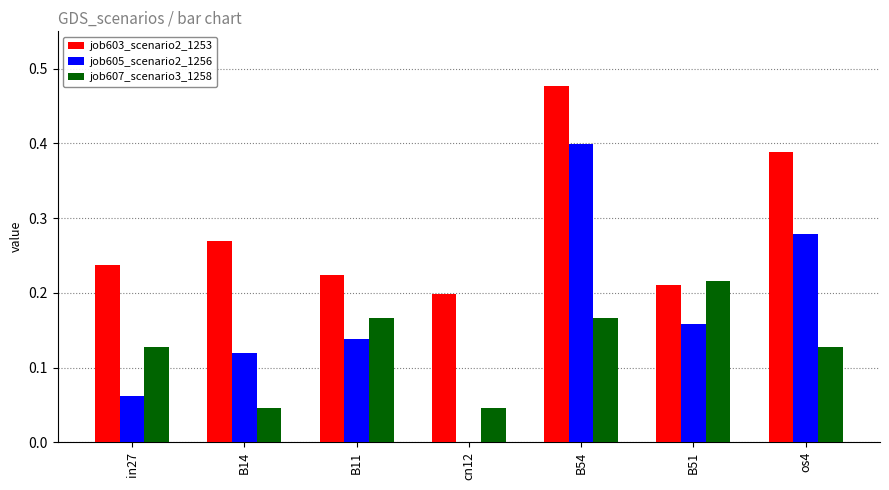

At which category is the sum across all series the highest?

B54